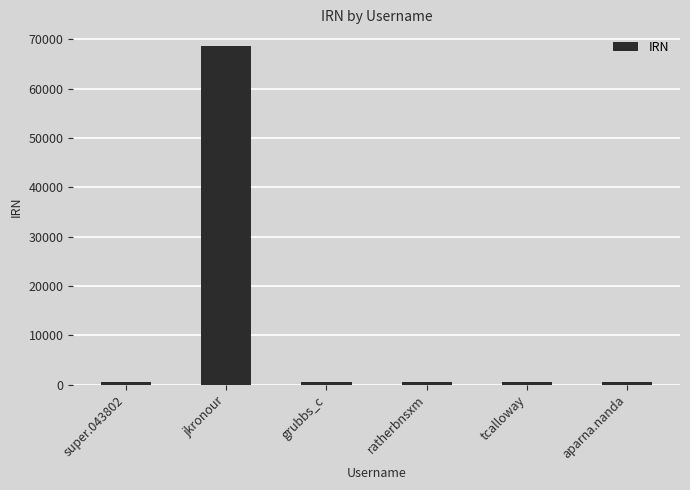

Which has a higher value, jkronour or tcalloway?

jkronour